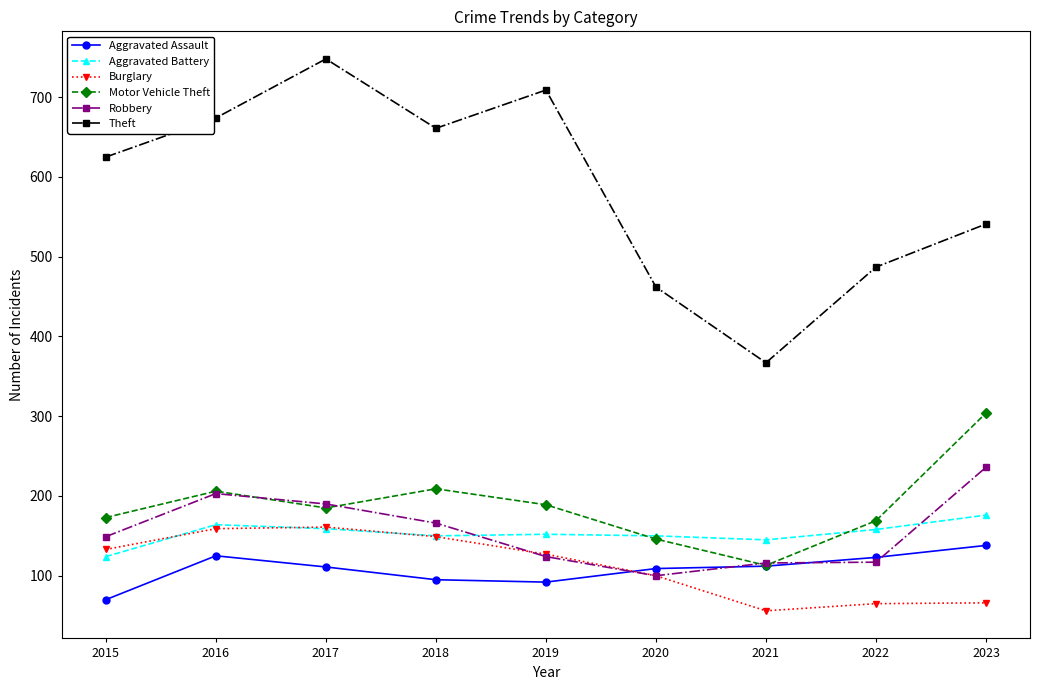

The value of Motor Vehicle Theft at 2018 is 209. True or false?

True